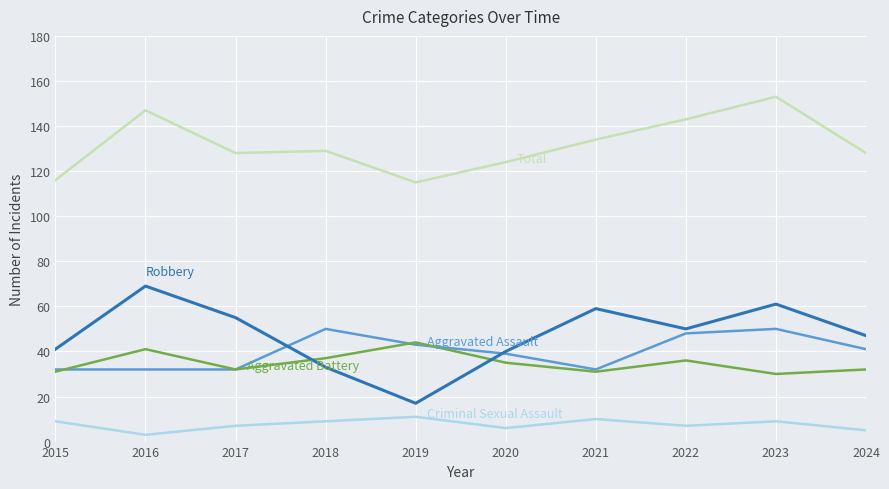

What is the total value across all series at 2015?

229